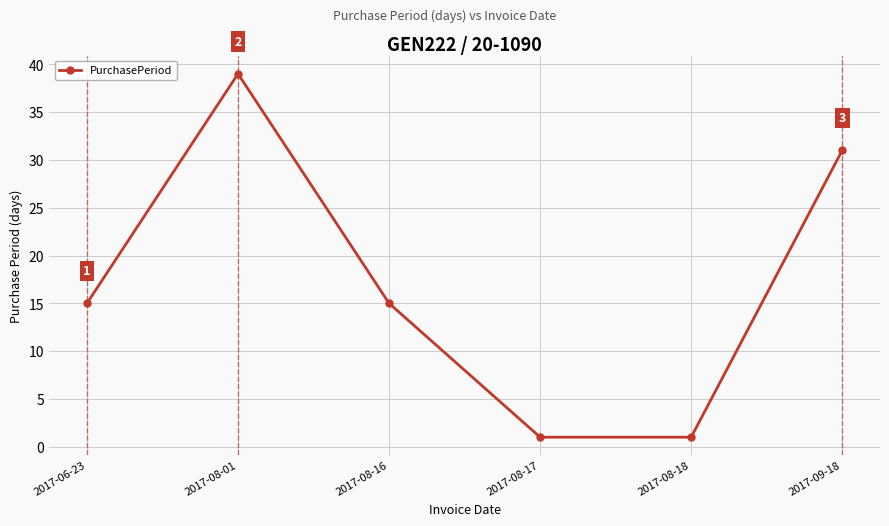

Reading right to left, what are all the values shown in this chart?

2017-09-18=31	2017-08-18=1	2017-08-17=1	2017-08-16=15	2017-08-01=39	2017-06-23=15